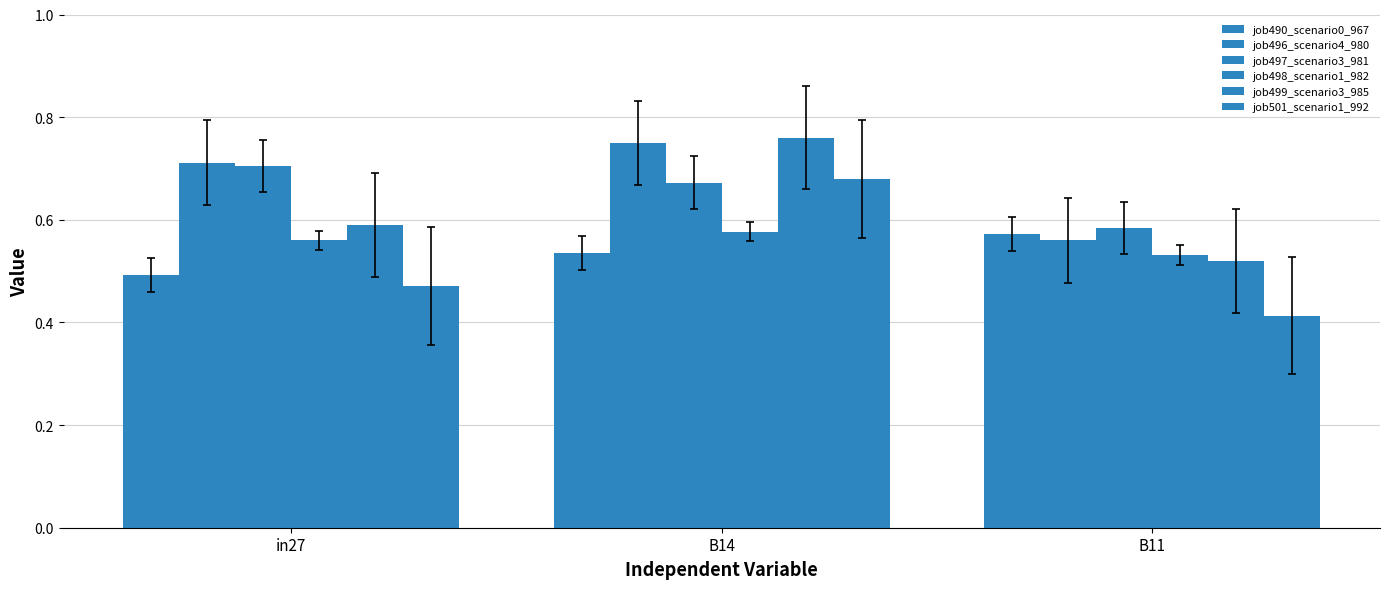

Reading left to right, list all the values displayed in this chart.

job490_scenario0_967: 0.5	0.5	0.6
job496_scenario4_980: 0.7	0.8	0.6
job497_scenario3_981: 0.7	0.7	0.6
job498_scenario1_982: 0.6	0.6	0.5
job499_scenario3_985: 0.6	0.8	0.5
job501_scenario1_992: 0.5	0.7	0.4